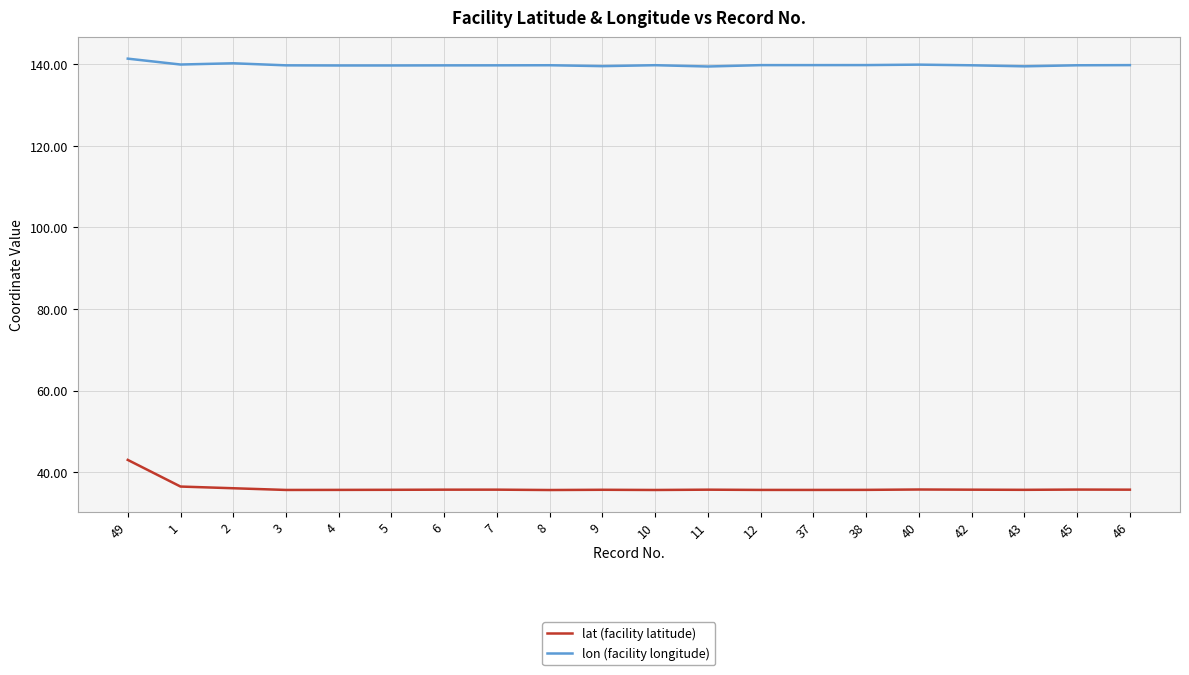

What is the maximum value for lat (facility latitude)?

43.0